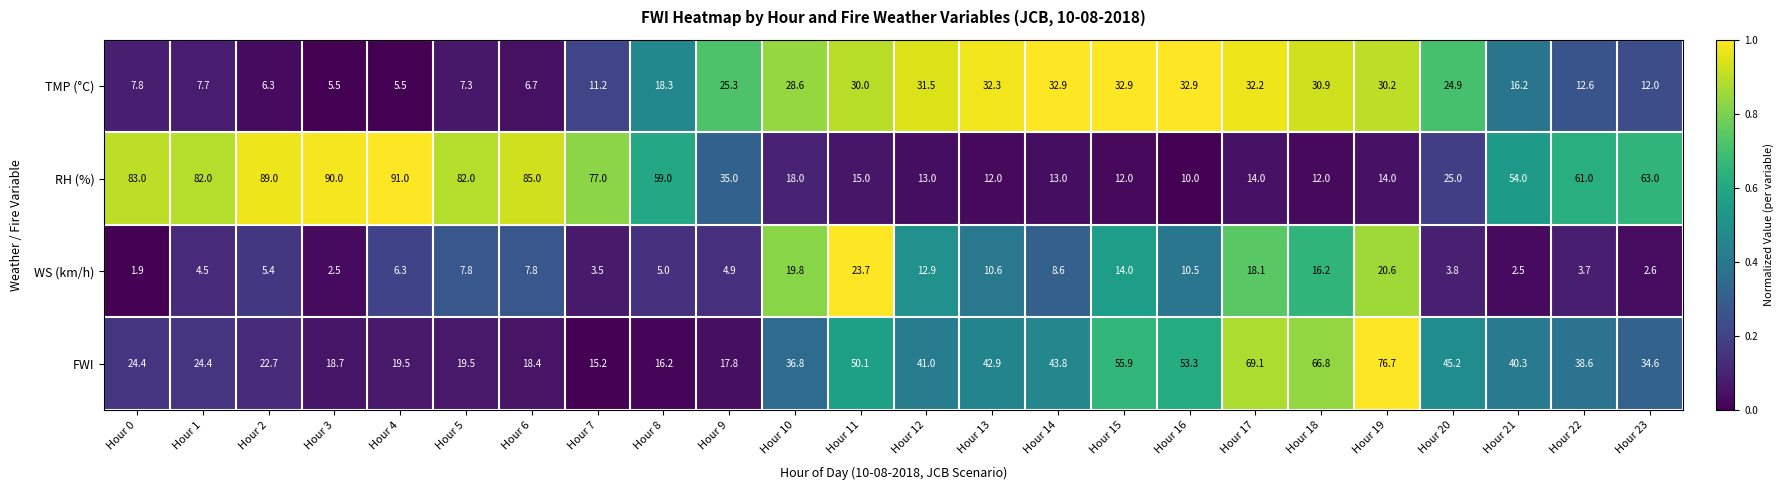

At which category is the sum across all series the highest?

Hour 19